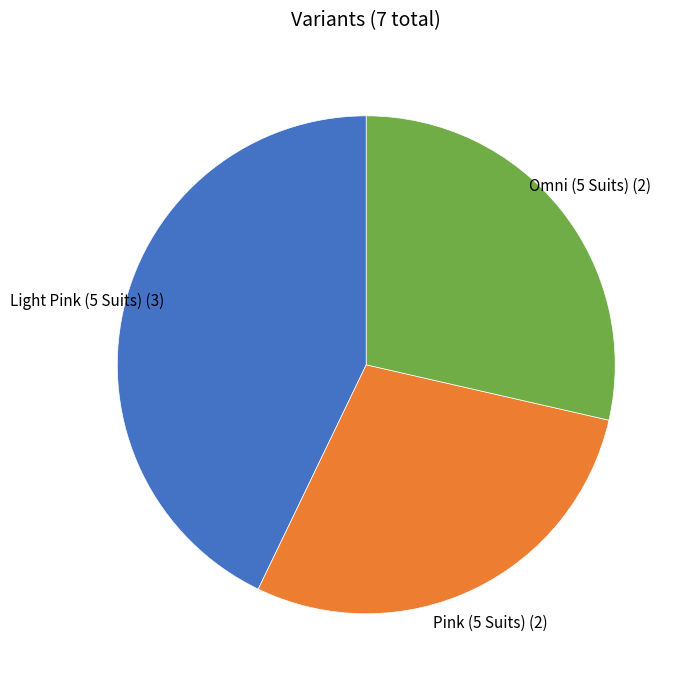

Combined, do Omni (5 Suits) and Light Pink (5 Suits) account for over 50%?

Yes